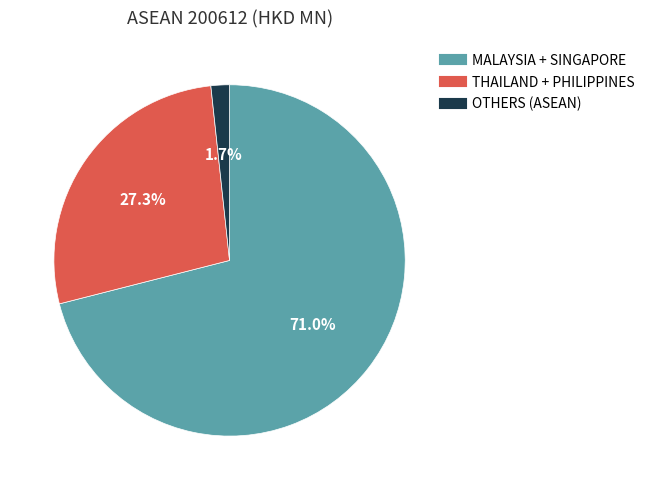

Does any single category account for the majority?

Yes